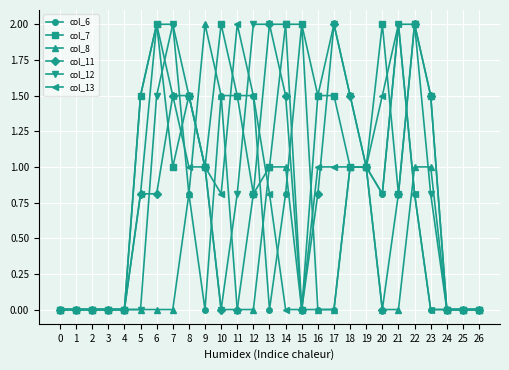

What is the value of the col_7 point at the 19th from the left?

1.0